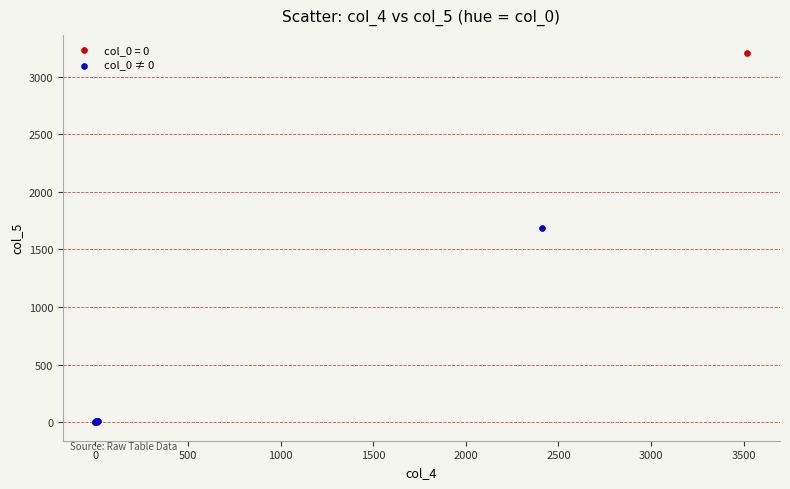

Which series has the largest Y range (max minus min)?

col_0 = 0